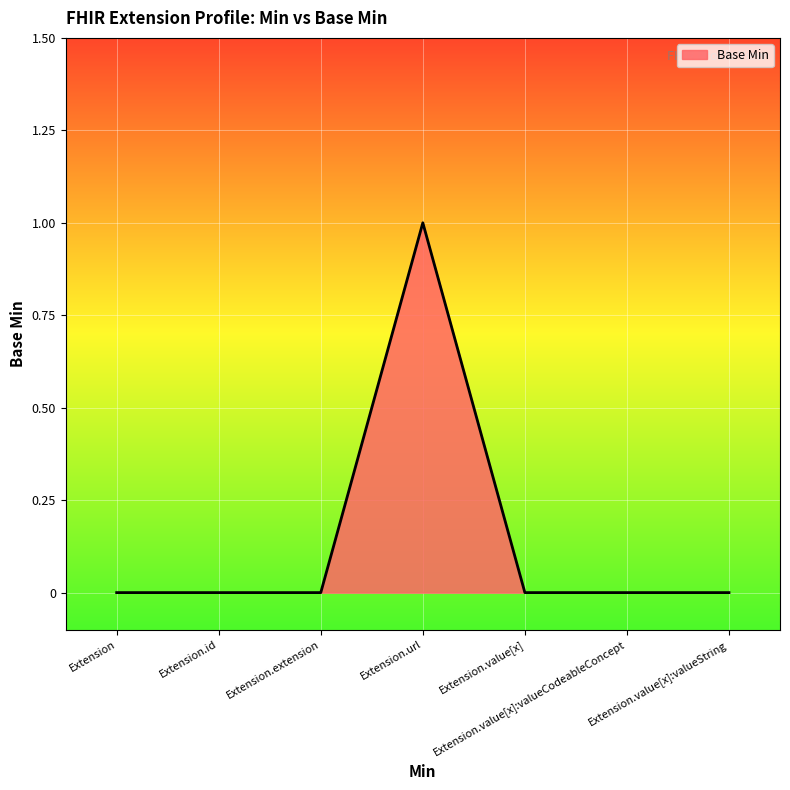

What is the approximate value at Extension.url?

1